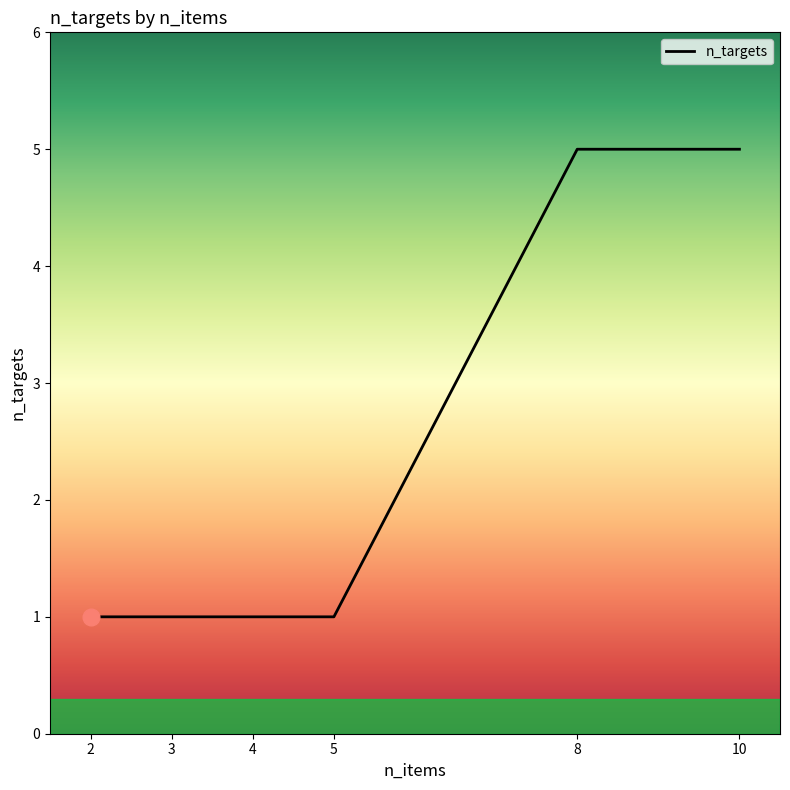

True or false: the data shows 1 at 4.

True